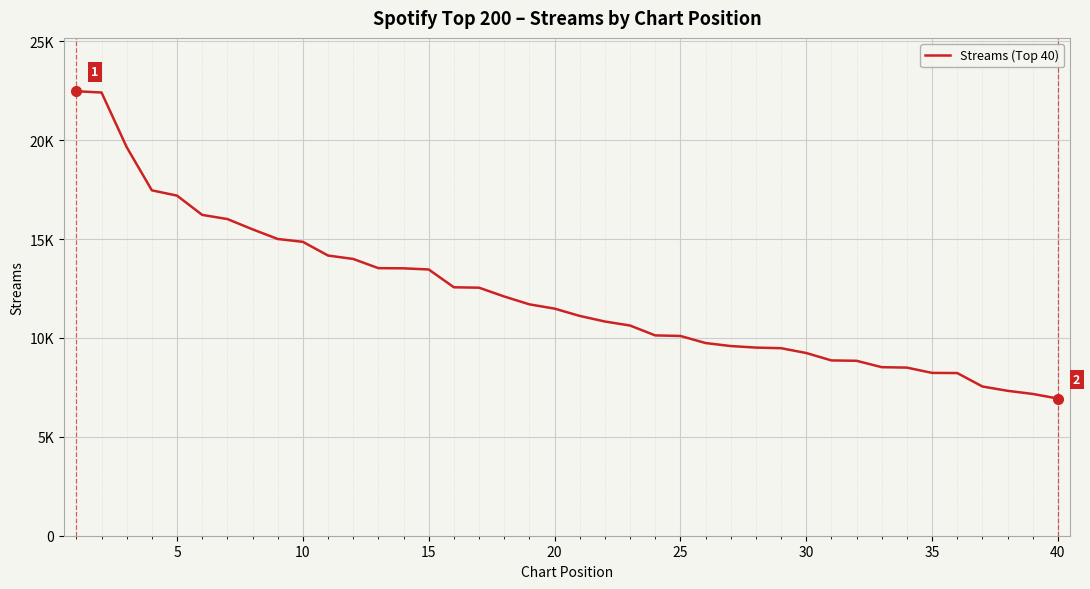

What is the difference between the second highest and minimum values?

15474